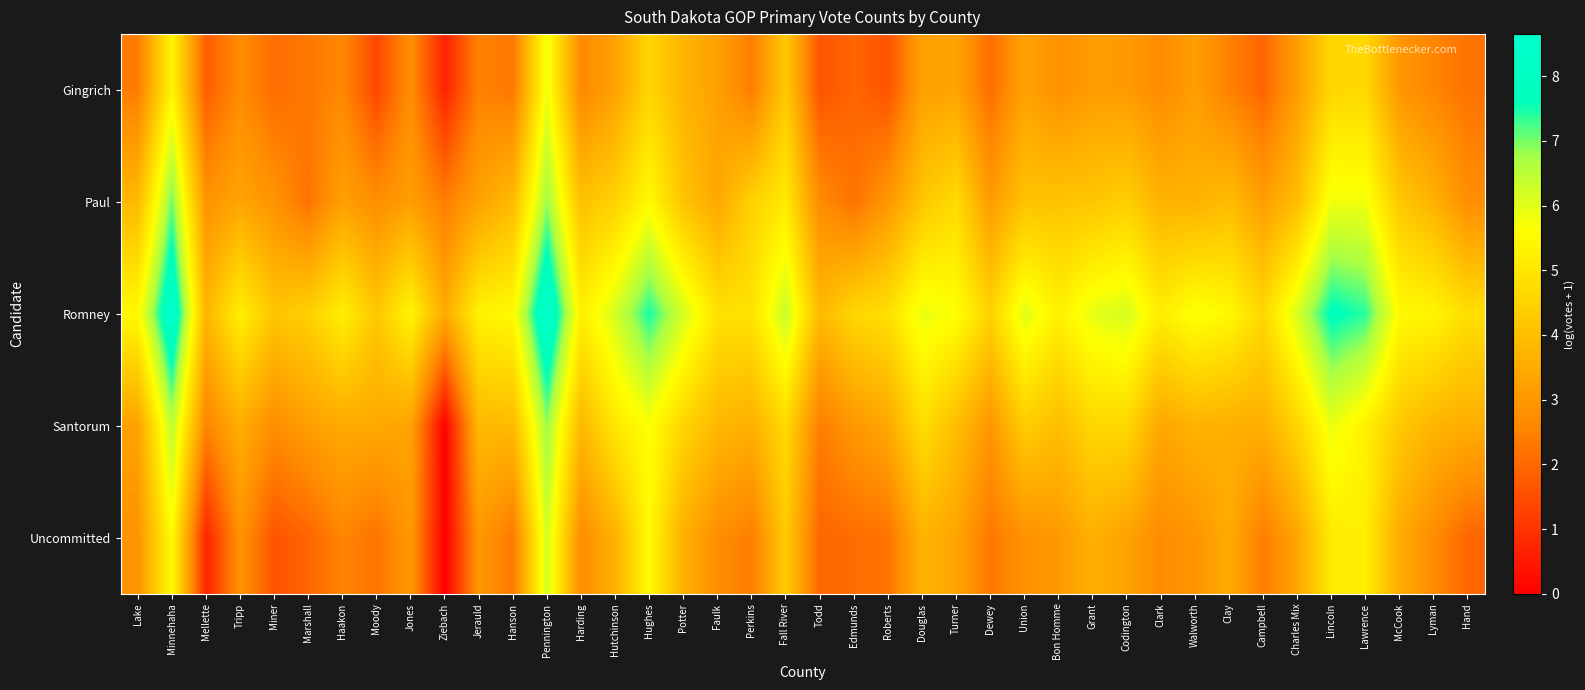

What is the maximum value shown in the chart?

8.6